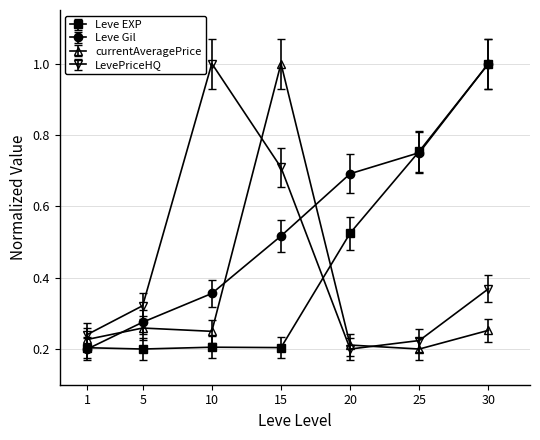

Where is the first local minimum for currentAveragePrice?

10